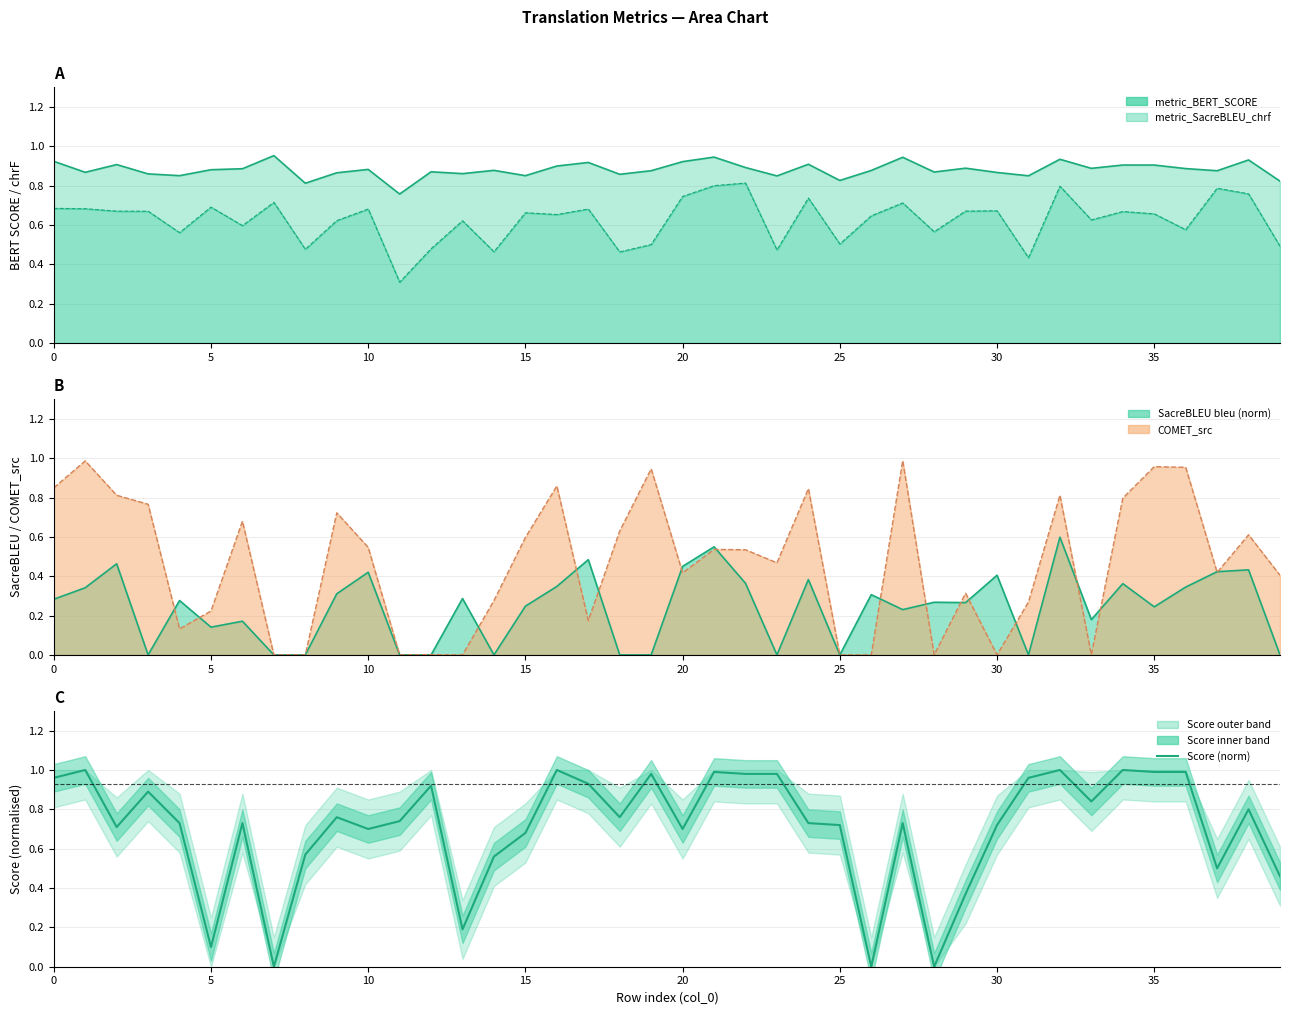

Between 32 and 24, which is larger?

32